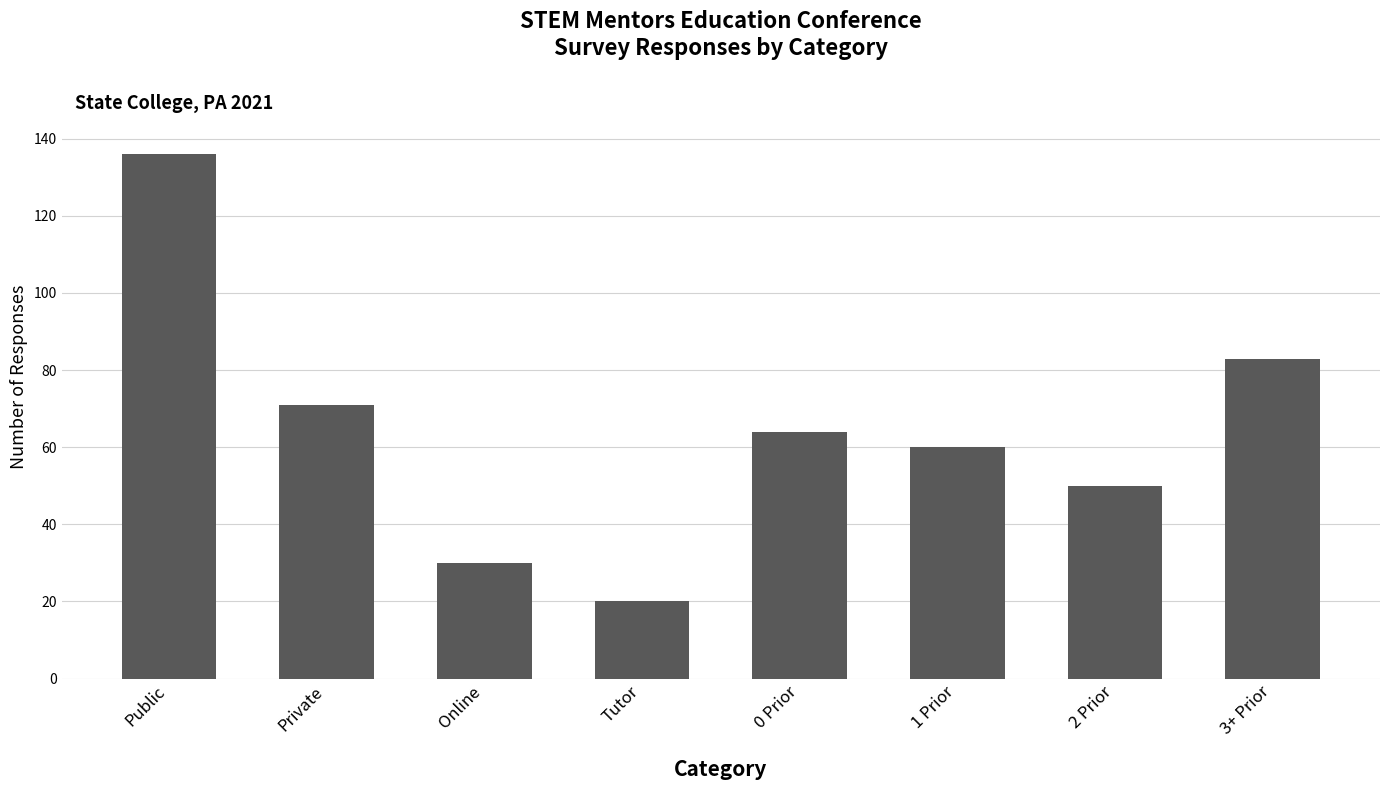

What is the difference between the second highest and second lowest values?

53